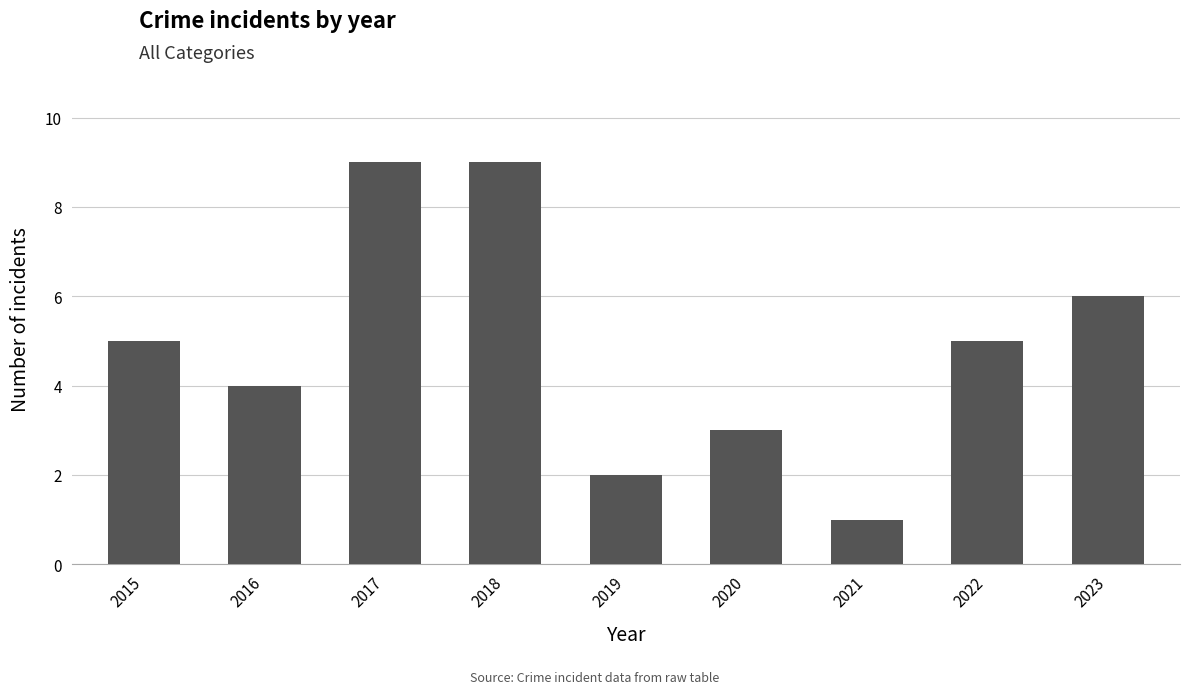

The chart shows a value of 6 at 2023. True or false?

True